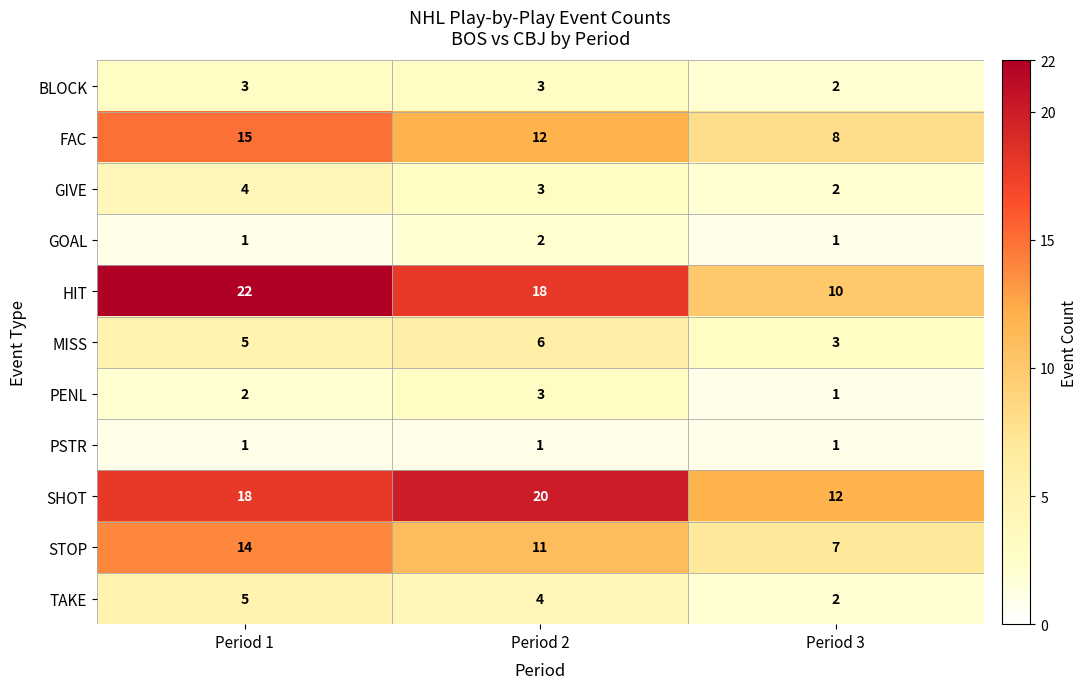

True or false: GIVE has a value of 2 at Period 3.

True